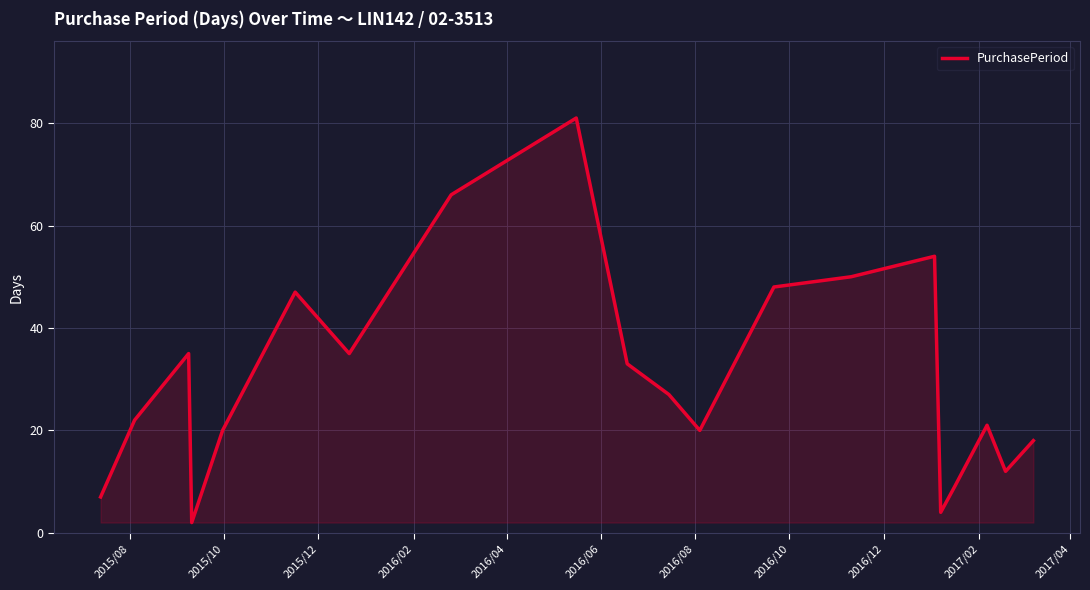

What is the maximum value shown in the chart?

81